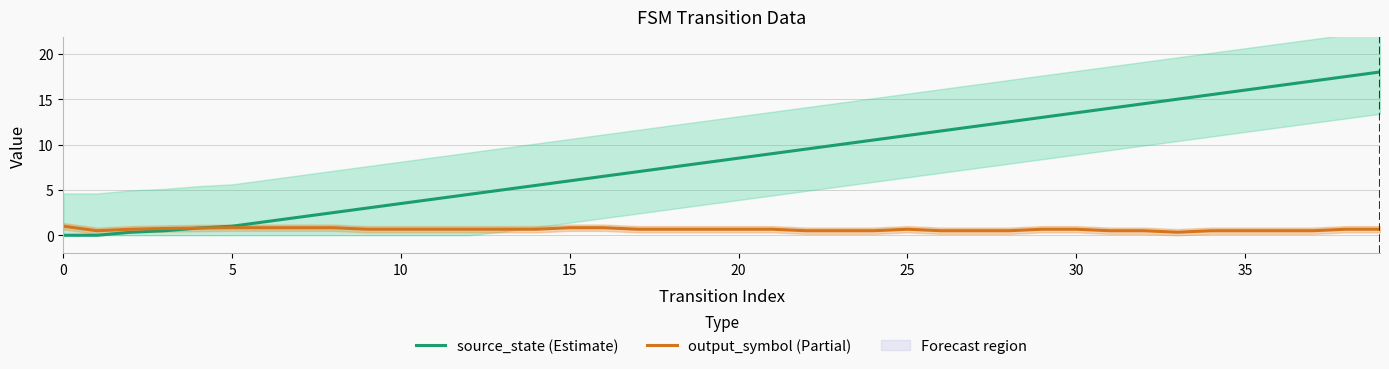

What are all the series names shown in the legend?

source_state (Estimate), output_symbol (Partial)